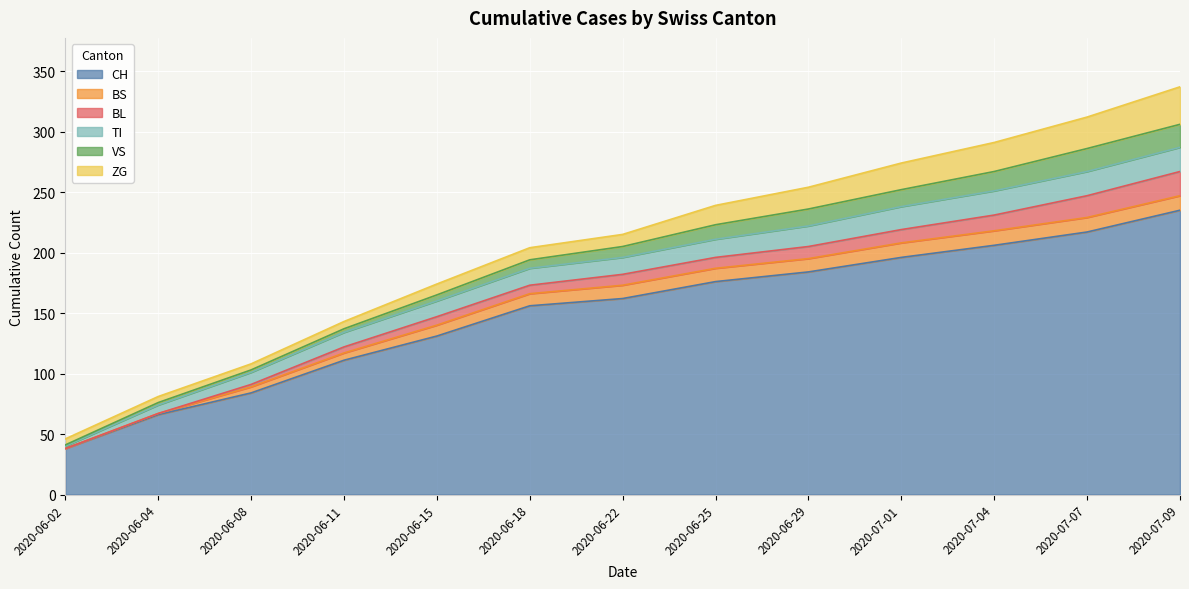

At which label does TI first exceed 14?

2020-06-25